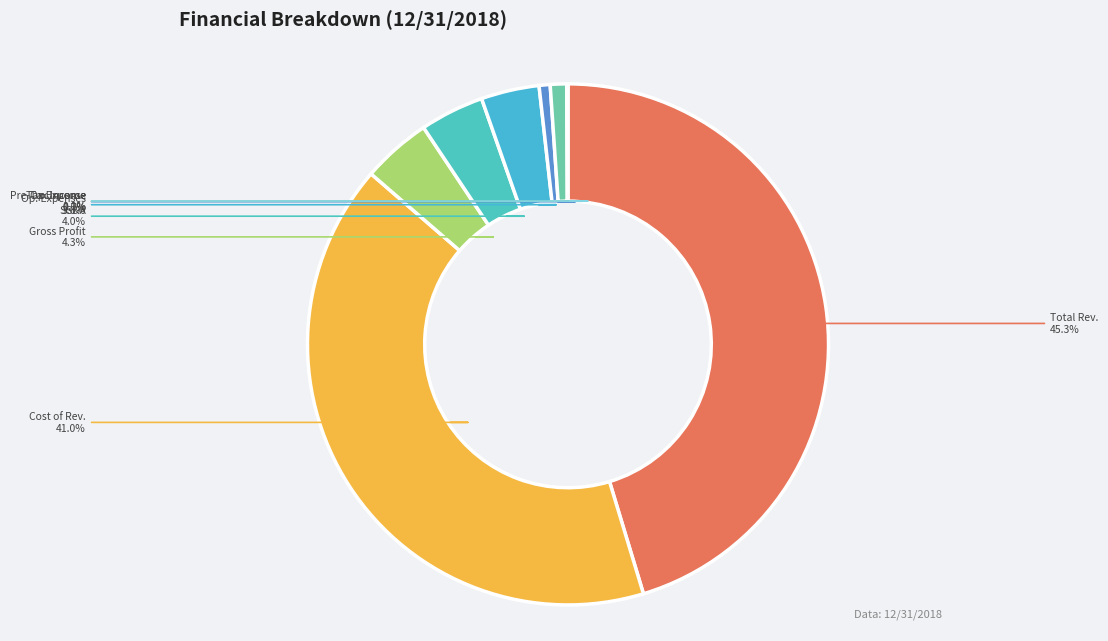

How many slices are in this pie chart?

8